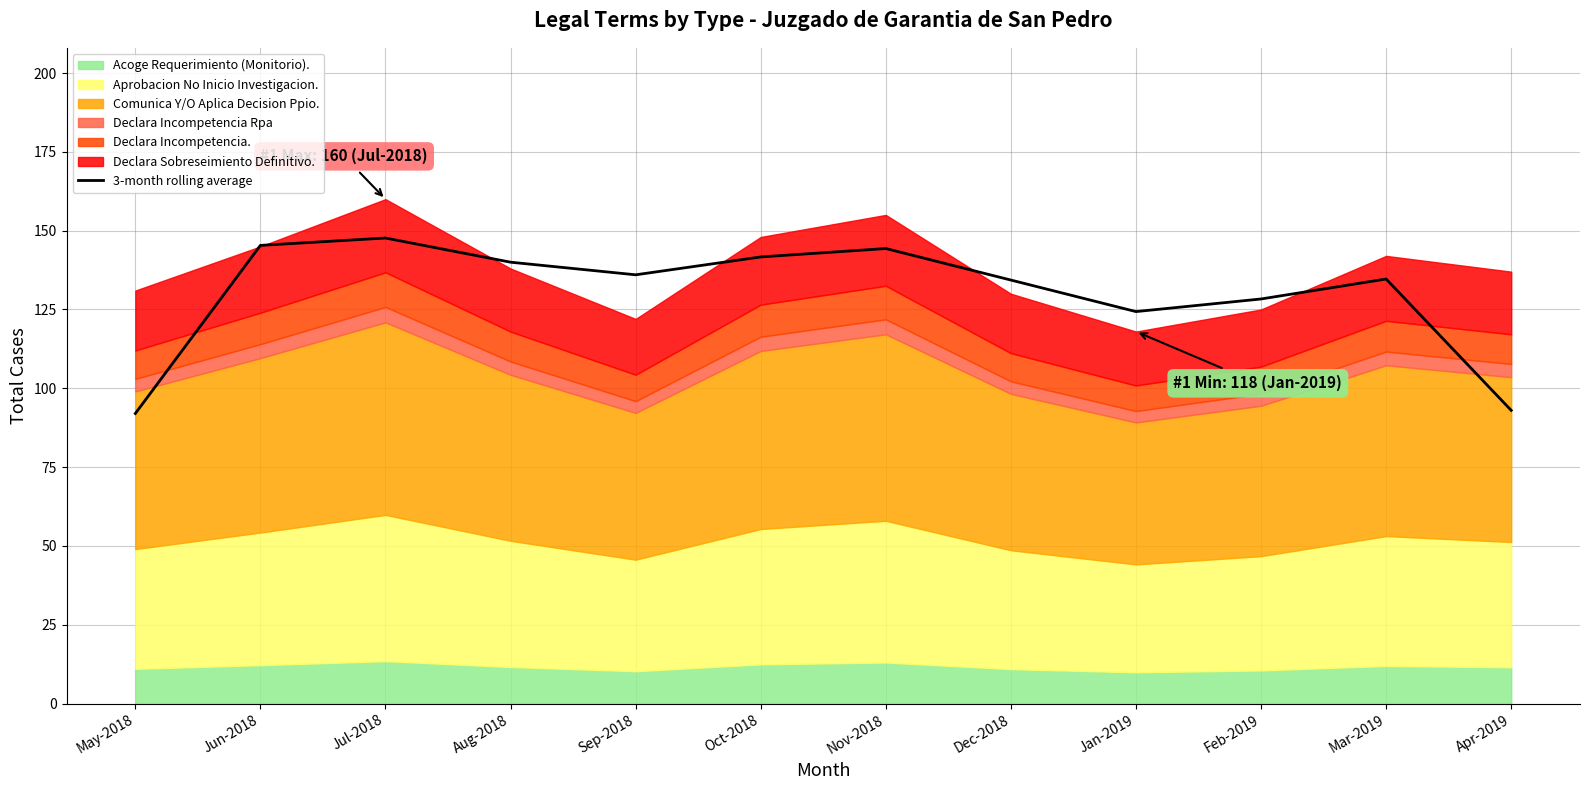

How many interior local peaks (higher than both neighbors) does the data have?

3